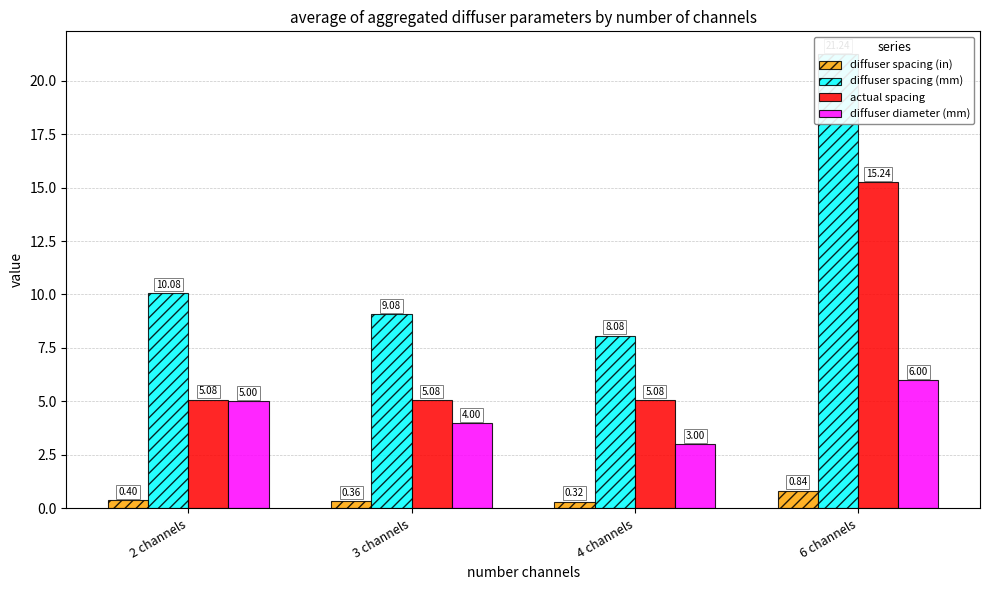

Reading left to right, list all the values displayed in this chart.

diffuser spacing (in): 2 channels=0.4	3 channels=0.4	4 channels=0.3	6 channels=0.8
diffuser spacing (mm): 2 channels=10.1	3 channels=9.1	4 channels=8.1	6 channels=21.2
actual spacing: 2 channels=5.1	3 channels=5.1	4 channels=5.1	6 channels=15.2
diffuser diameter (mm): 2 channels=5.0	3 channels=4.0	4 channels=3.0	6 channels=6.0